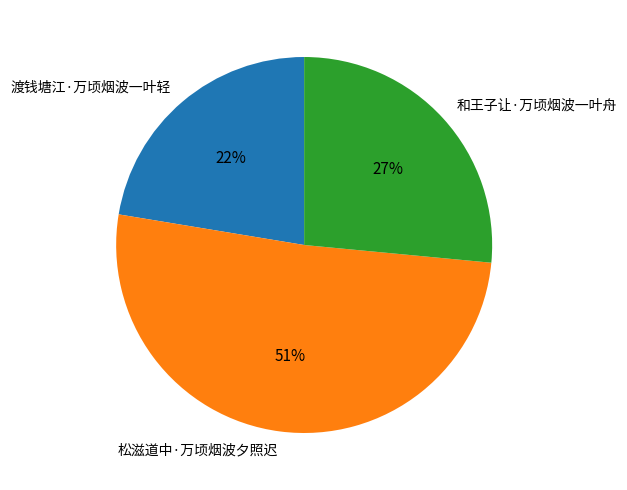

Which category has the biggest portion of the pie?

松滋道中·万顷烟波夕照迟